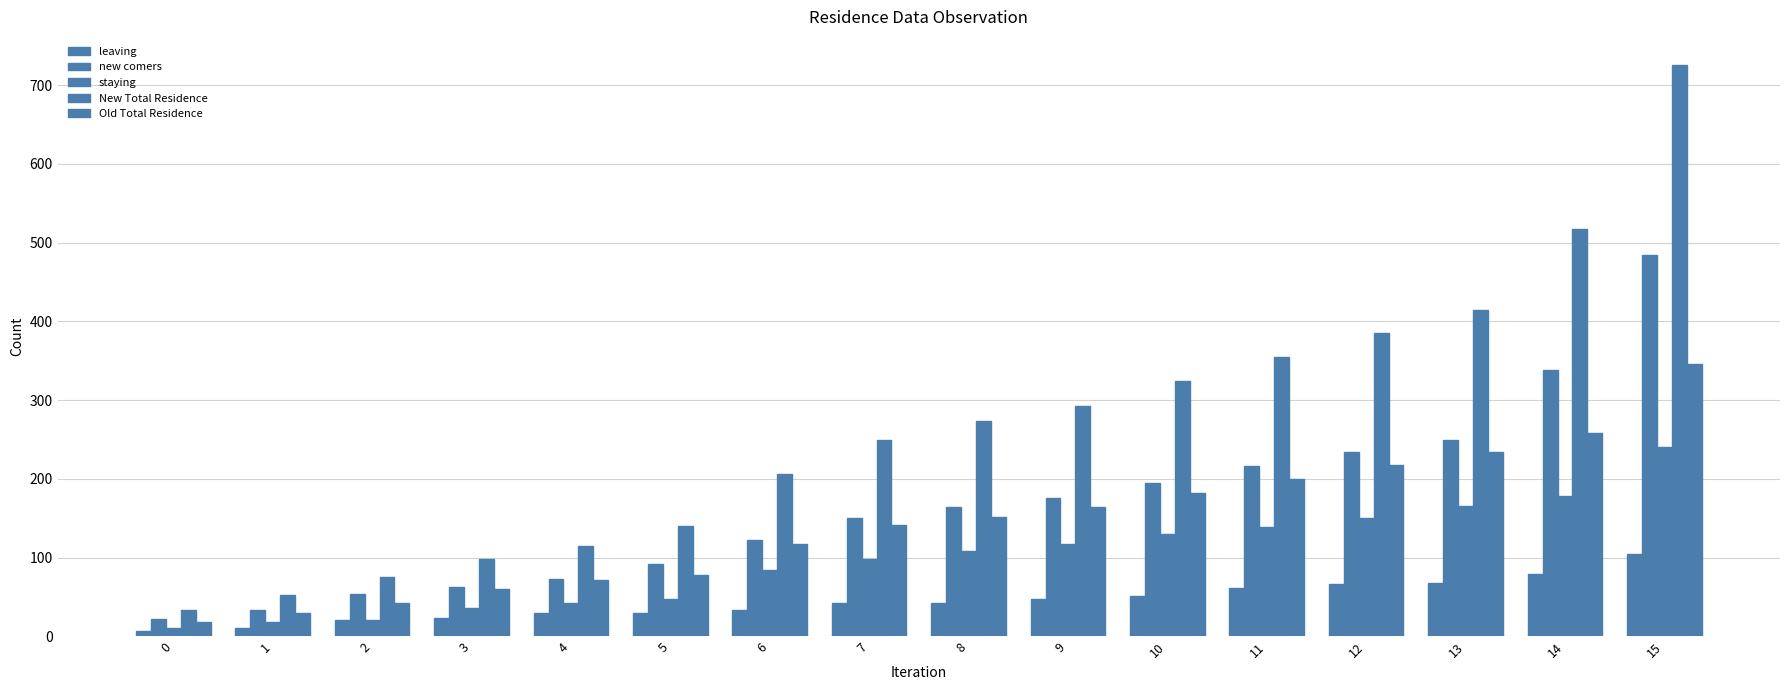

The staying series shows 129 at 6. True or false?

False